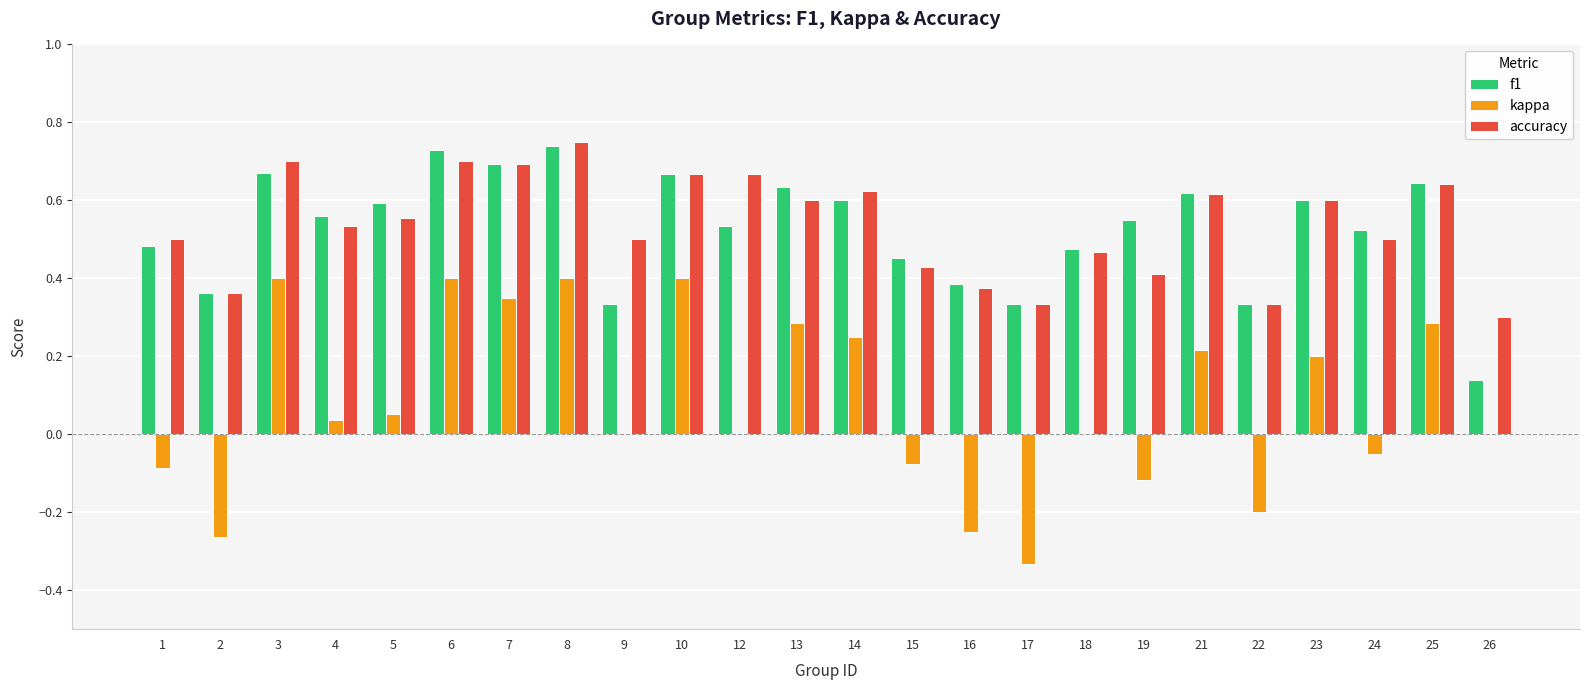

True or false: f1 has a value of 0.3 at 15.

False